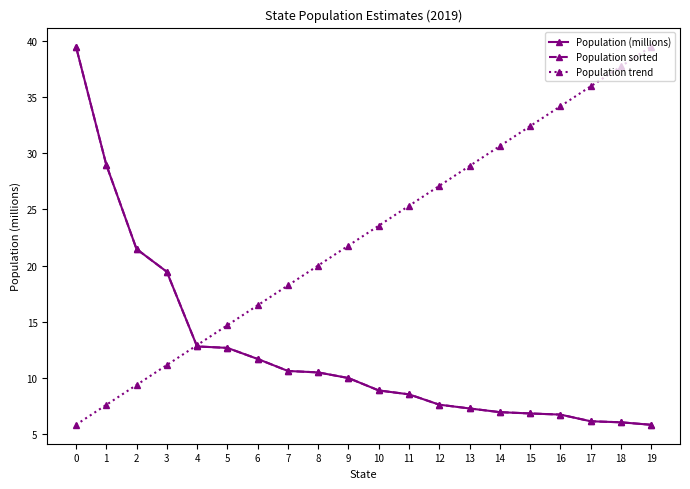

What are all the series names shown in the legend?

Population (millions), Population sorted, Population trend